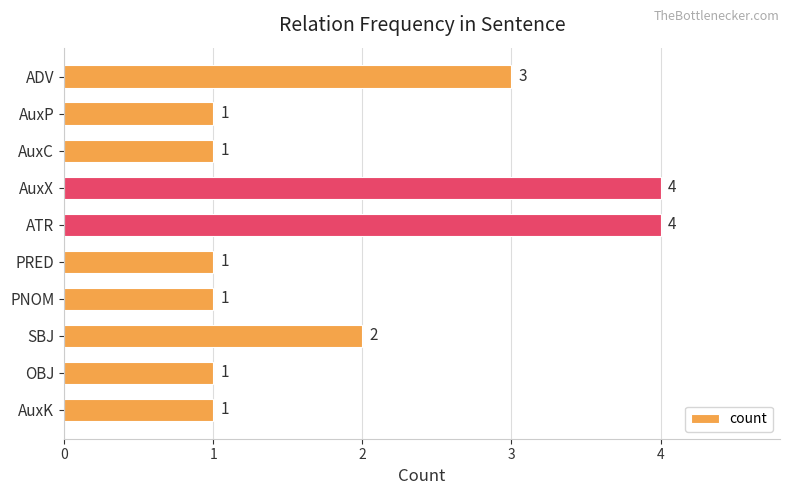

Reading top to bottom, extract all data points from this chart.

ADV=3	AuxP=1	AuxC=1	AuxX=4	ATR=4	PRED=1	PNOM=1	SBJ=2	OBJ=1	AuxK=1